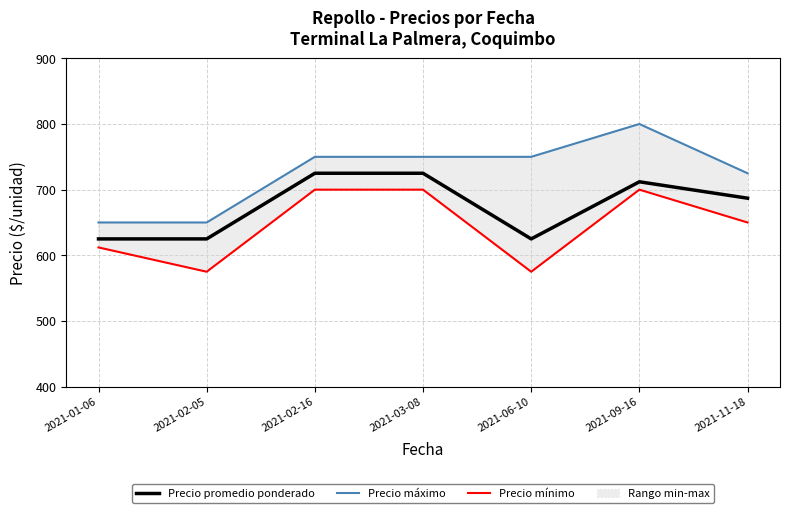

How many interior local peaks does the Precio máximo series have?

1